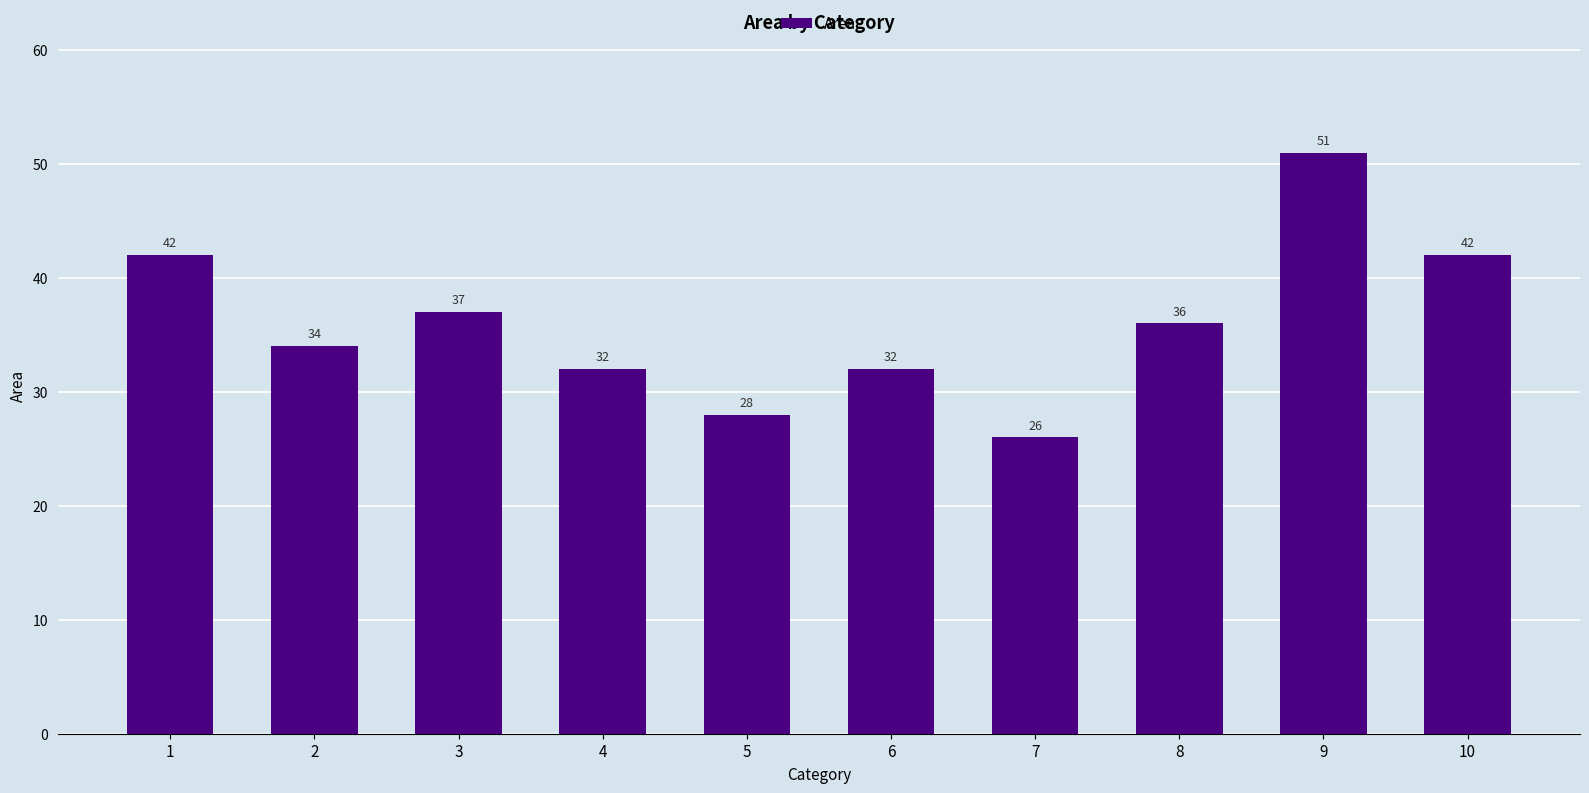

How many data points does each series have?

10